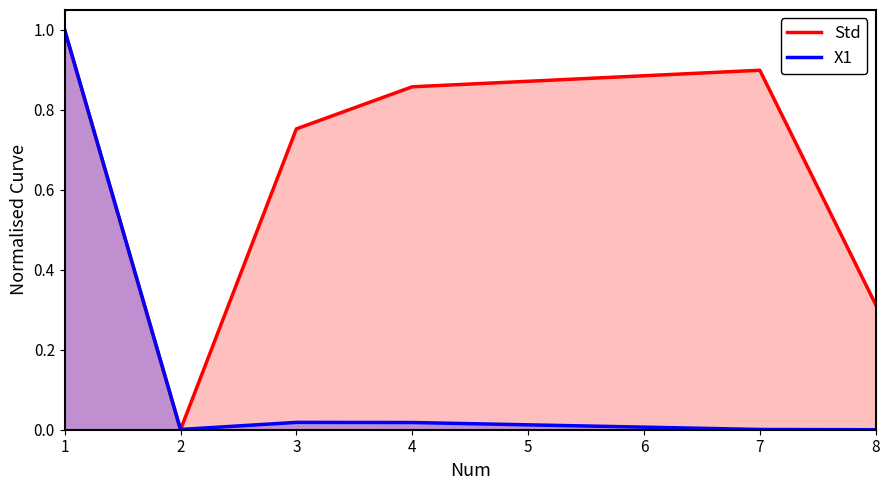

Rank the series by their maximum value, from highest to lowest.

Std, X1